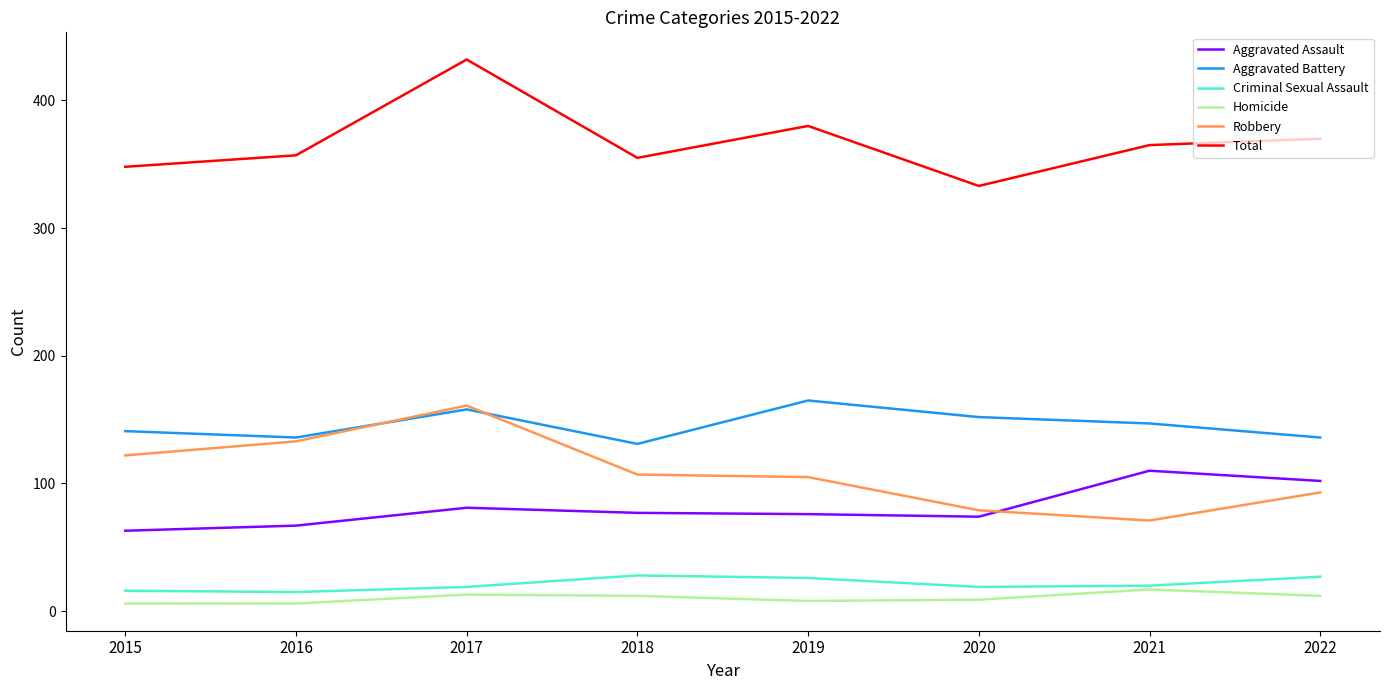

How many values in the Aggravated Battery series are below 147?

4